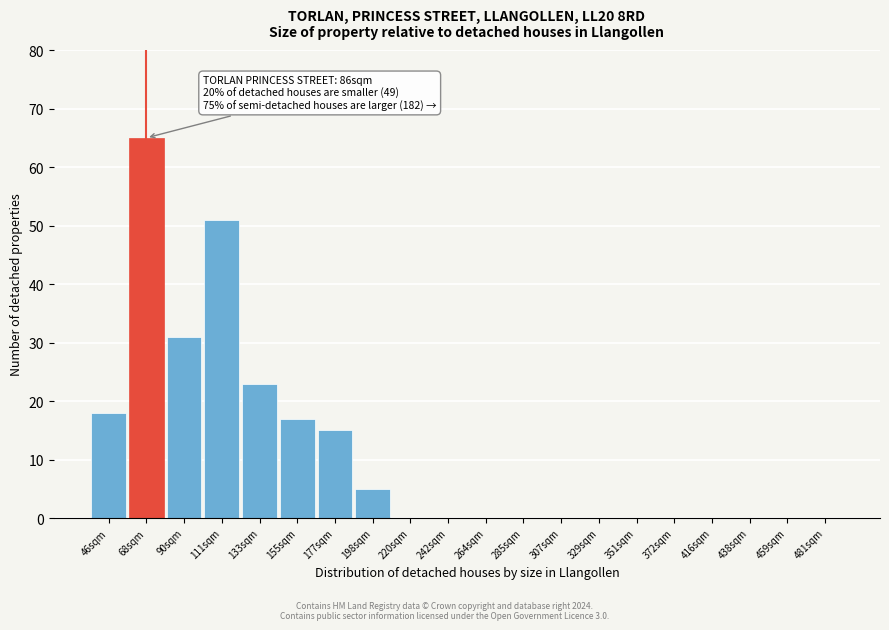

Reading left to right, transcribe all the data shown in this chart.

46sqm=18	68sqm=65	90sqm=31	111sqm=51	133sqm=23	155sqm=17	177sqm=15	198sqm=5	220sqm=0	242sqm=0	264sqm=0	285sqm=0	307sqm=0	329sqm=0	351sqm=0	372sqm=0	416sqm=0	438sqm=0	459sqm=0	481sqm=0